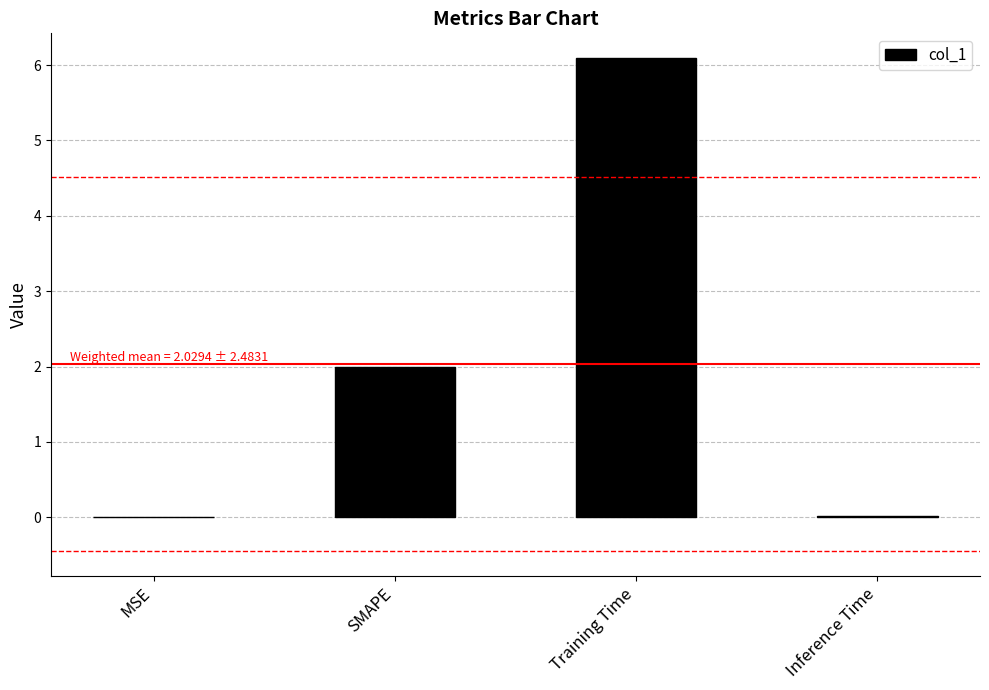

What is the greatest value displayed?

6.1